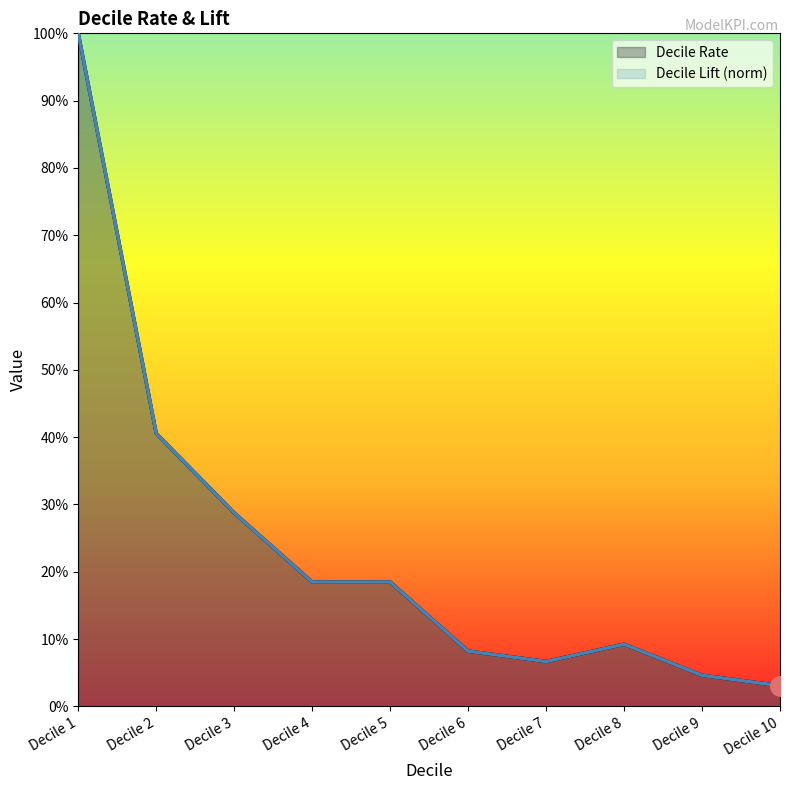

How many data points does each series have?

10